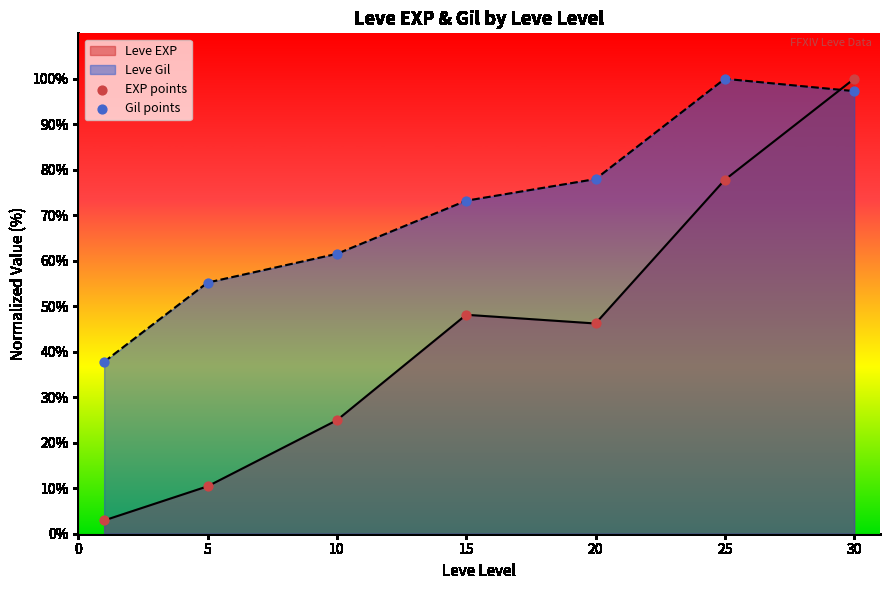

Is the value of EXP points at 5 greater than the value of Gil points at 30?

No